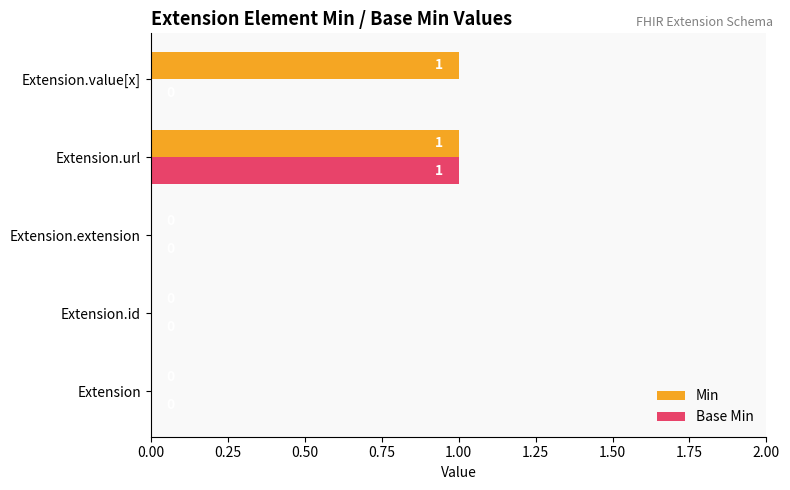

Which category has the highest value in the Base Min series?

Extension.url